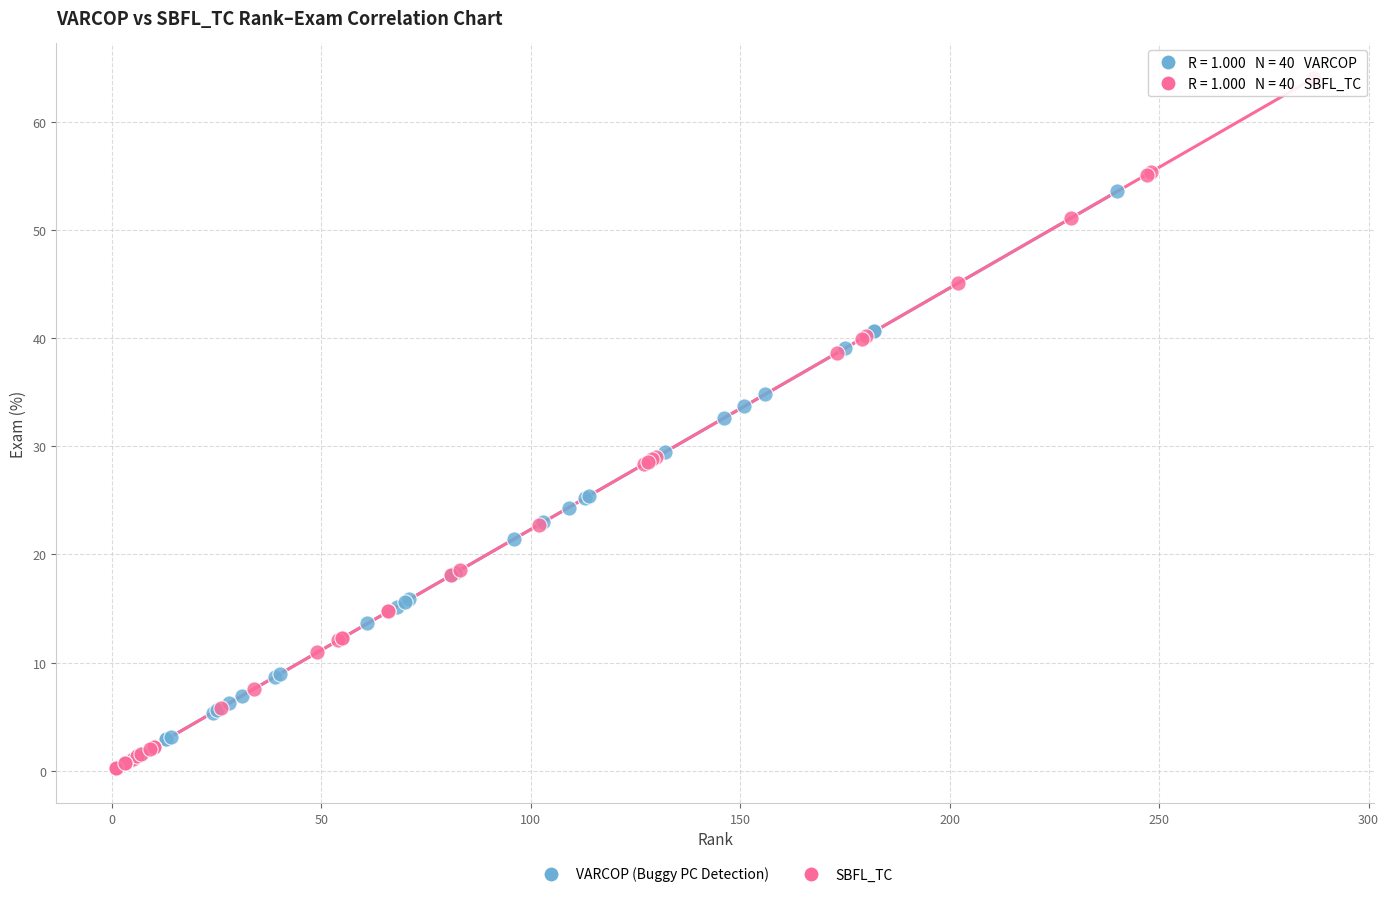

What are all the series names shown in the legend?

VARCOP (Buggy PC Detection), SBFL_TC